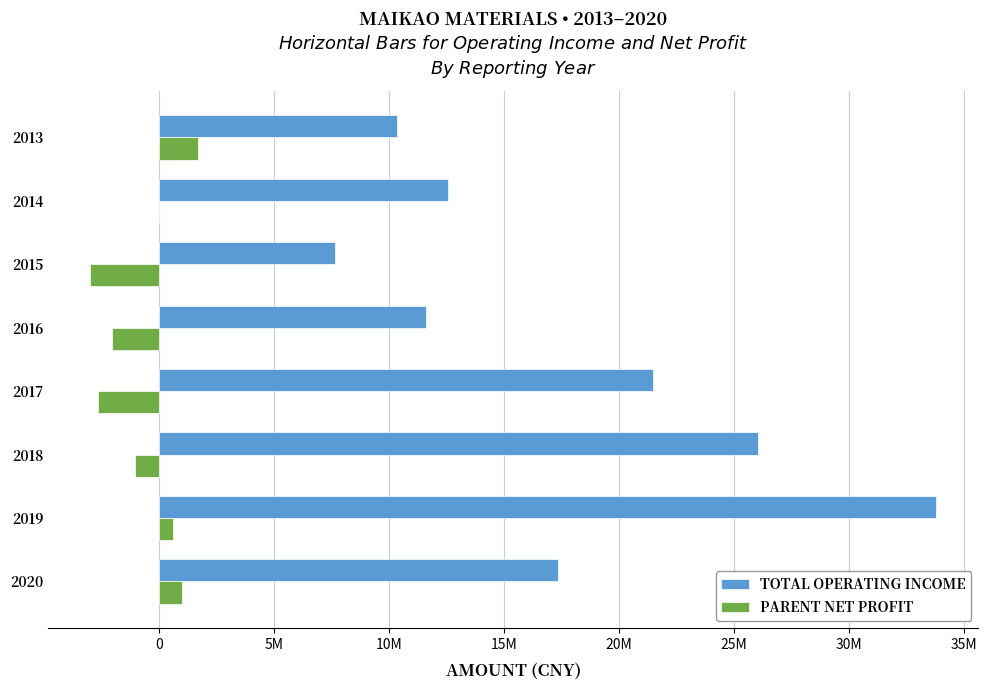

Does the chart contain any negative values?

Yes